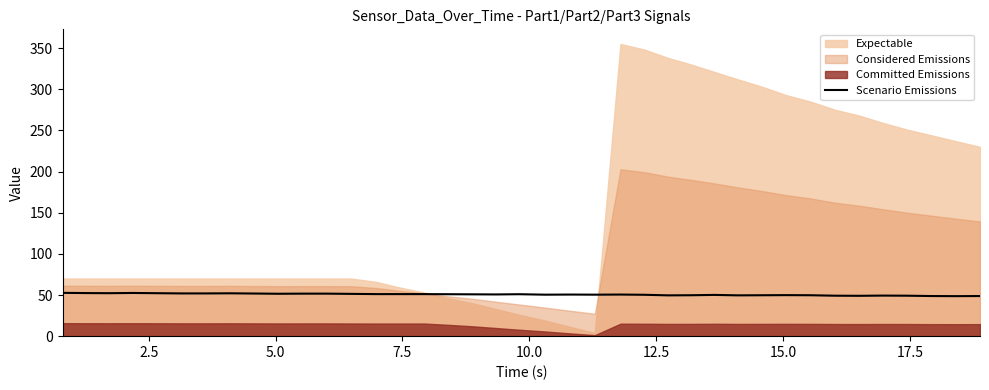

What is the lowest value of the Scenario Emissions series?

48.6